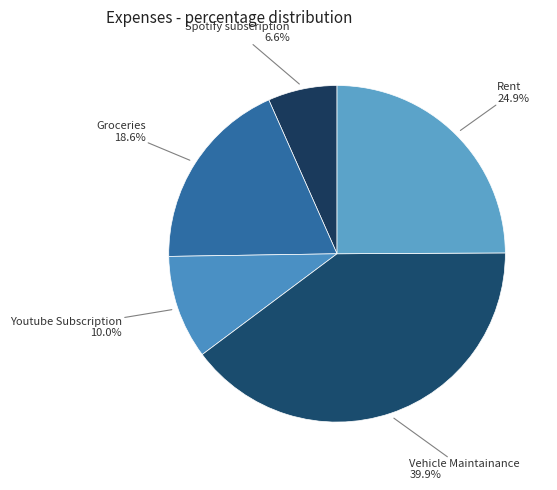

Is it true that Vehicle Maintainance is 29% of the pie?

False